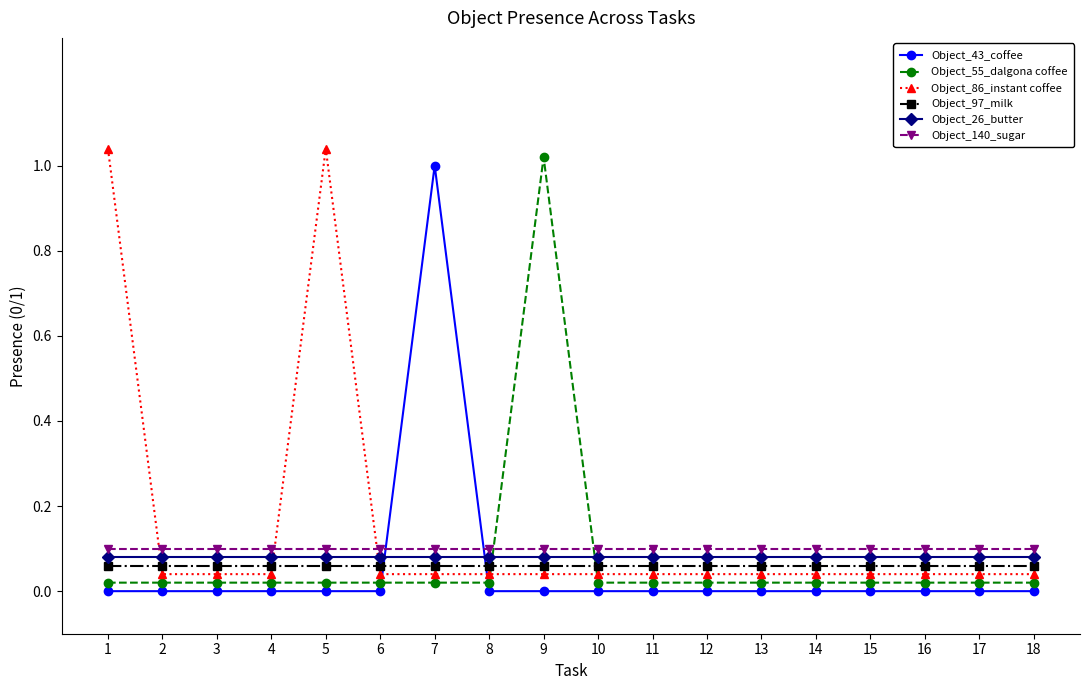

The Object_97_milk series shows 0.1 at 15. True or false?

True